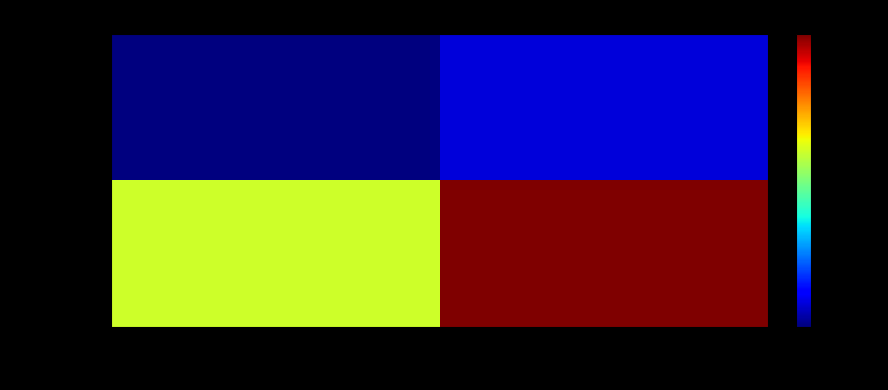

Between ABS_VOTES and VOTES, which series saw the biggest shift?

ellisk